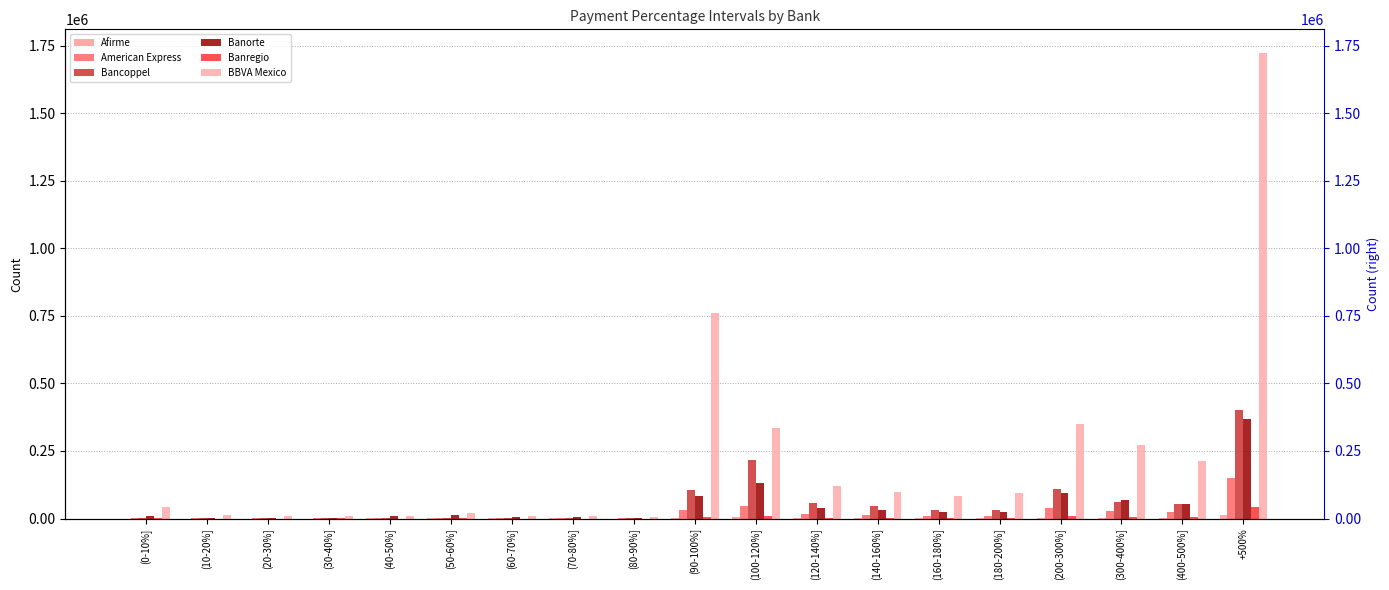

Rank the series at (140-160%] from highest to lowest value.

BBVA Mexico, Bancoppel, Banorte, American Express, Banregio, Afirme